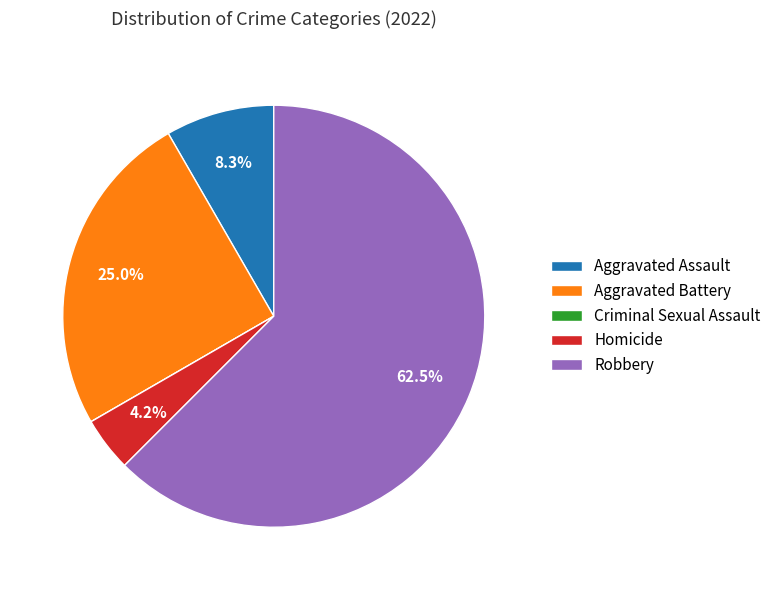

What is the largest slice in the pie chart?

Robbery